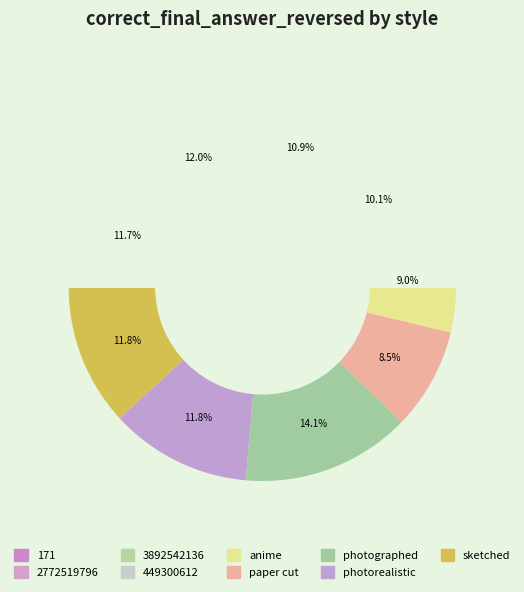

Is it true that anime is 9% of the pie?

True